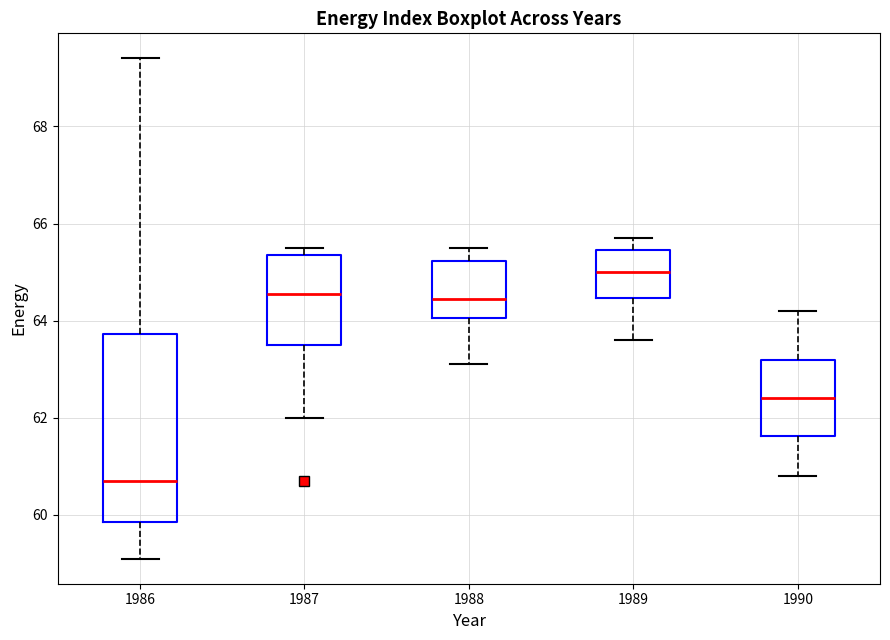

Reading left to right, transcribe this box plot: for each box, give where its median line is, the range the box spans, and where its two whiskers end, as read against the y-axis. The values are not printed on the chart, so give them approximately, as read against the axis.

1986: median 60.8, box 59.8 to 63.8, whiskers 59.2 to 69.4
1987: median 64.6, box 63.6 to 65.4, whiskers 62.0 to 65.6
1988: median 64.4, box 64.0 to 65.2, whiskers 63.2 to 65.6
1989: median 65.0, box 64.4 to 65.4, whiskers 63.6 to 65.8
1990: median 62.4, box 61.6 to 63.2, whiskers 60.8 to 64.2